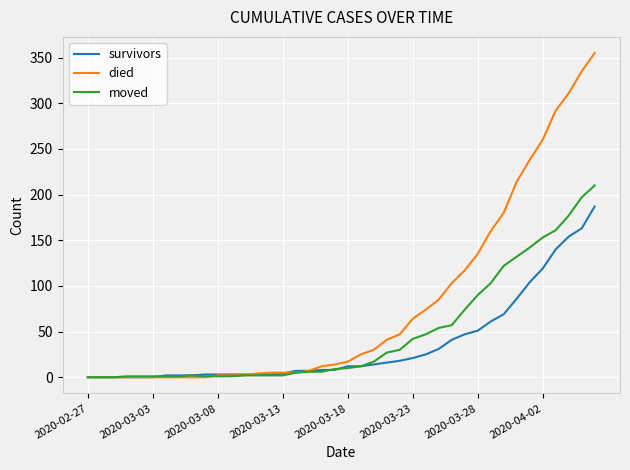

Which series has the largest range (max minus min)?

died